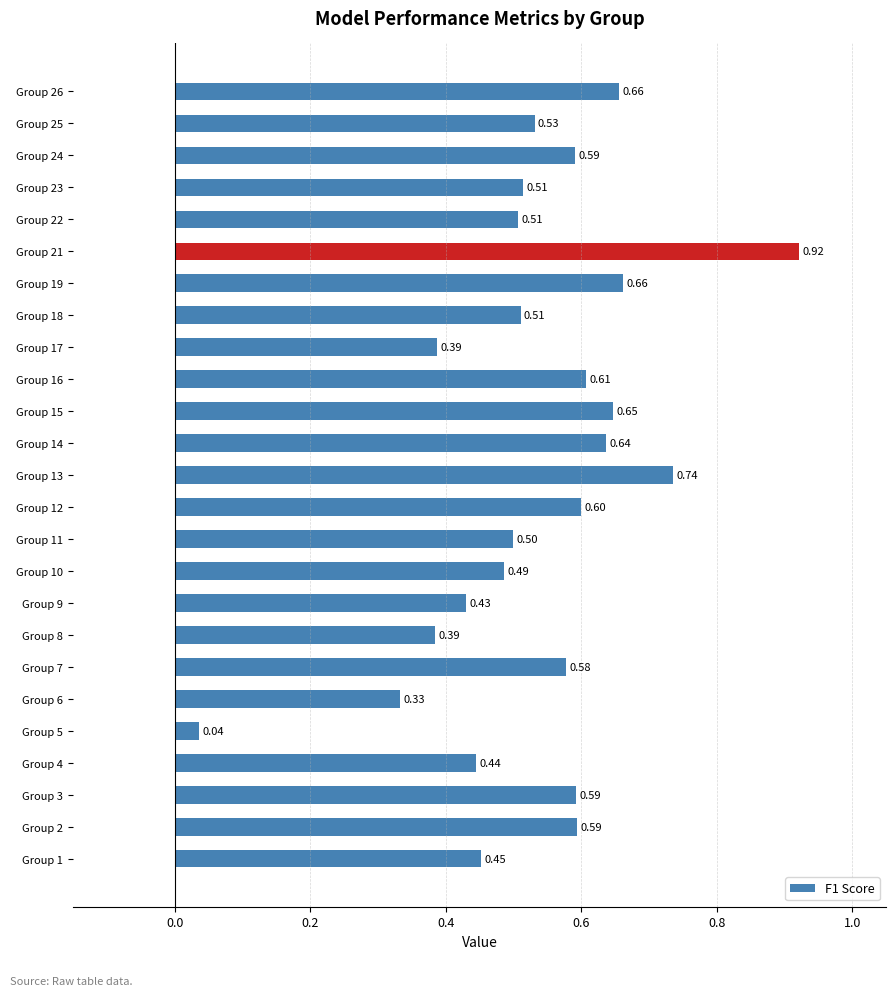

What is the average value?

0.5